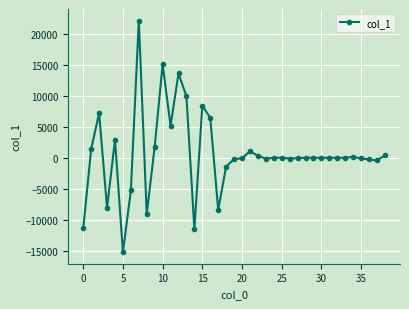

True or false: the data has more than 1 interior local peaks.

True